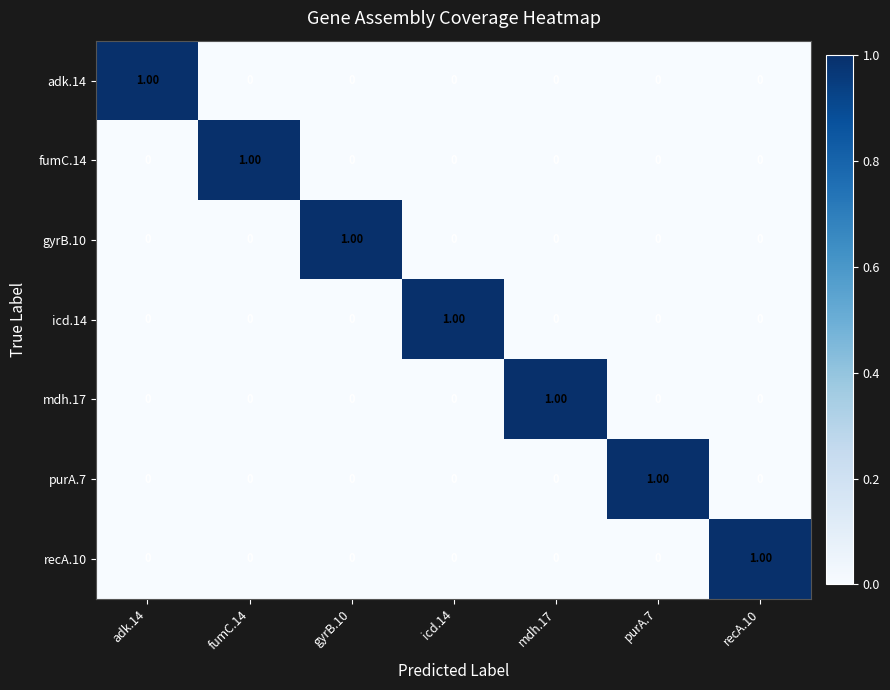

At how many categories does at least one series exceed 0?

7